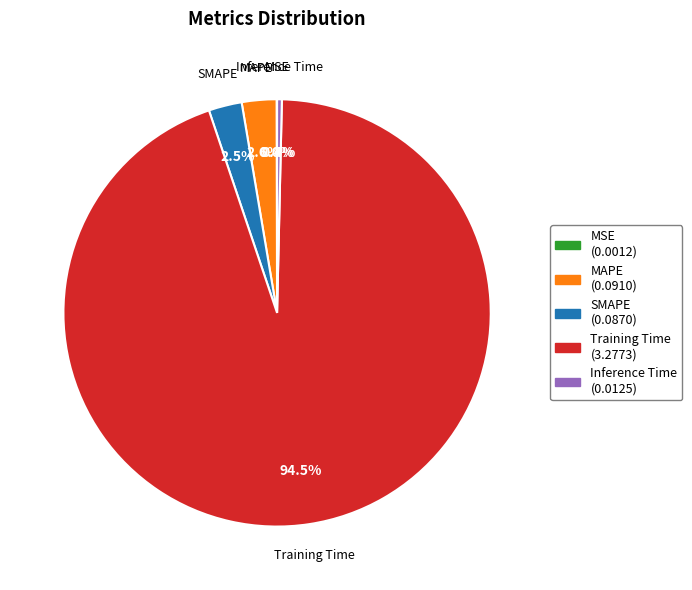

Between MAPE (0.0910) and Inference Time (0.0125), which is larger?

MAPE (0.0910)